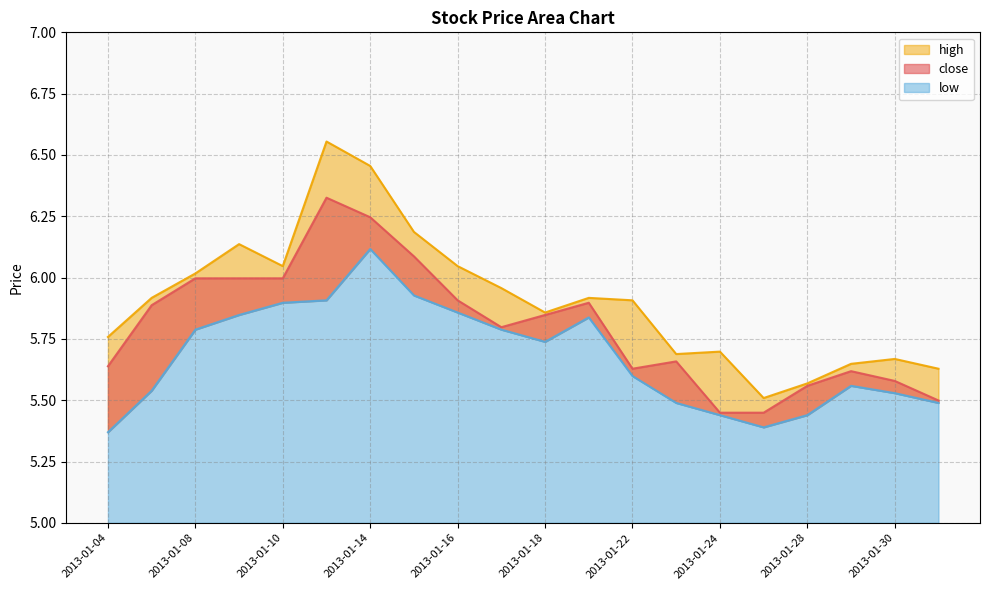

True or false: low has a value of 9.4 at 2013-01-08.

False